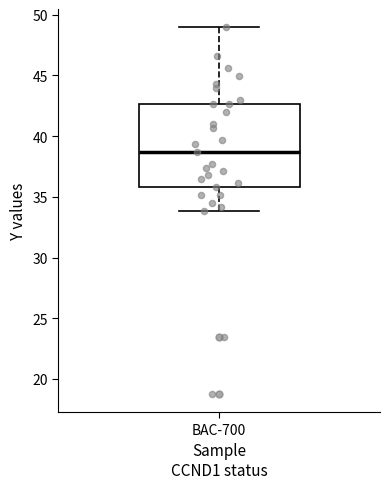

Transcribe this box plot: give where the median line is, the range the box spans, and where the two whiskers end, as read against the y-axis. The values are not printed on the chart, so give them approximately, as read against the axis.

median 38.5, box 36.0 to 42.5, whiskers 34.0 to 49.0